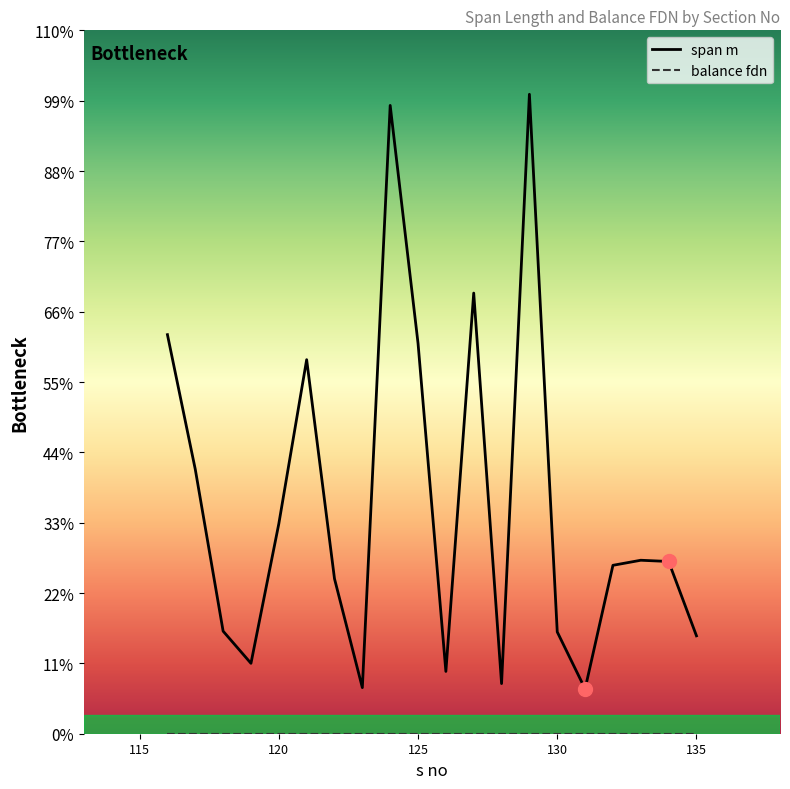

Is this an area chart (filled region under the line)?

No